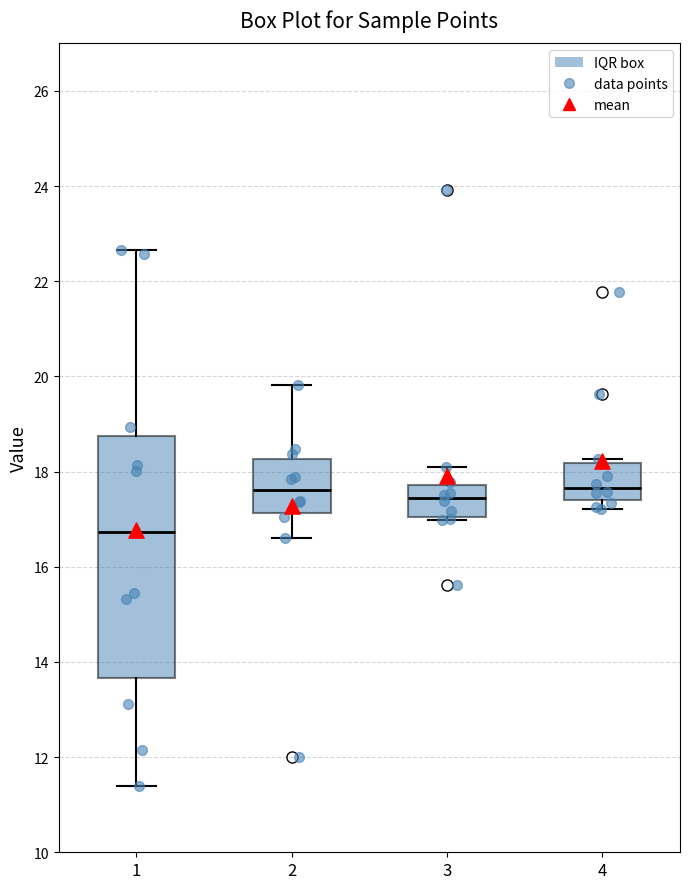

Reading left to right, read every box against the y-axis: the position of its median line, the range the box covers, and the ends of its whiskers. The values are not printed on the chart, so give them approximately, as read against the axis.

1: median 16.8, box 13.6 to 18.8, whiskers 11.4 to 22.6
2: median 17.6, box 17.2 to 18.2, whiskers 16.6 to 19.8
3: median 17.4, box 17.0 to 17.8, whiskers 17.0 (just below the box's lower edge) to 18.0
4: median 17.6, box 17.4 to 18.2, whiskers 17.2 to 18.2 (just above the box's upper edge)